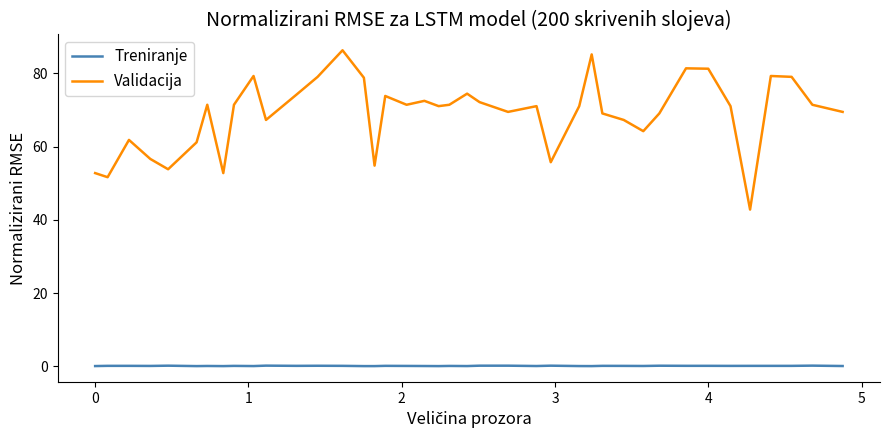

True or false: Validacija and Treniranje intersect in this chart.

False